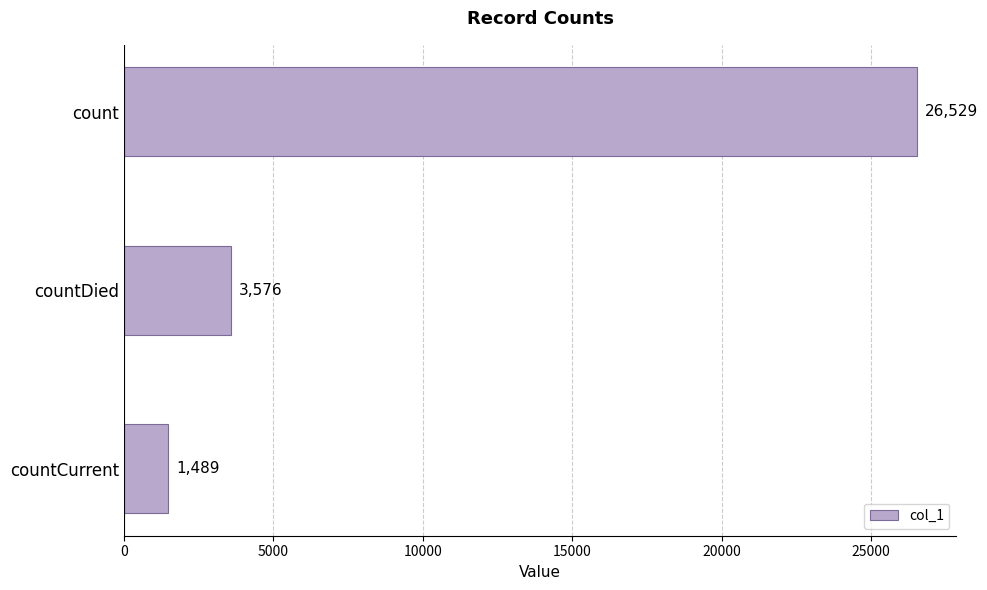

Between countCurrent and count, which is larger?

count